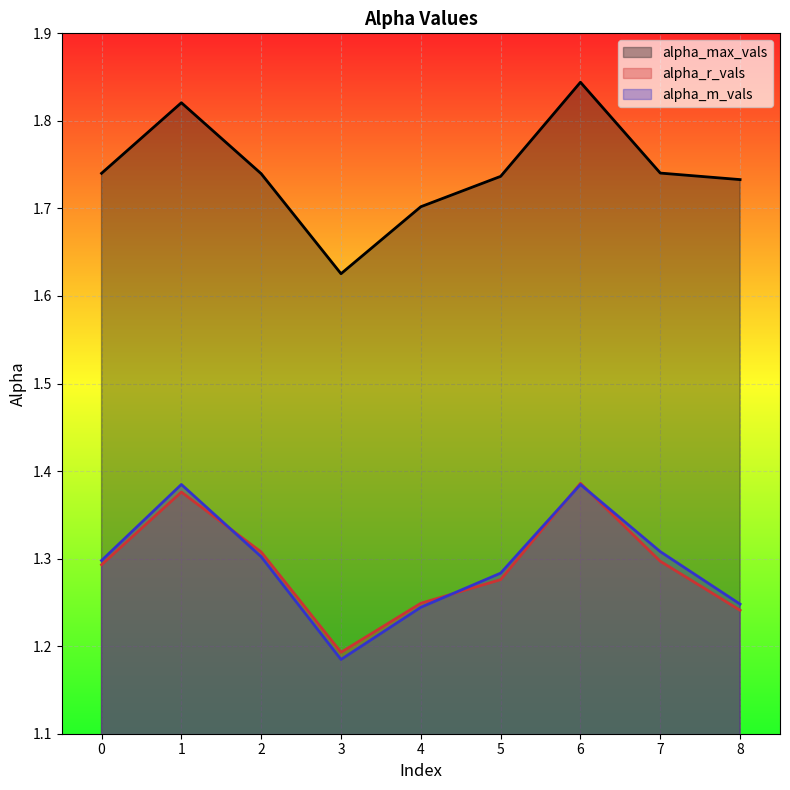

What is the highest value of the alpha_m_vals series?

1.4